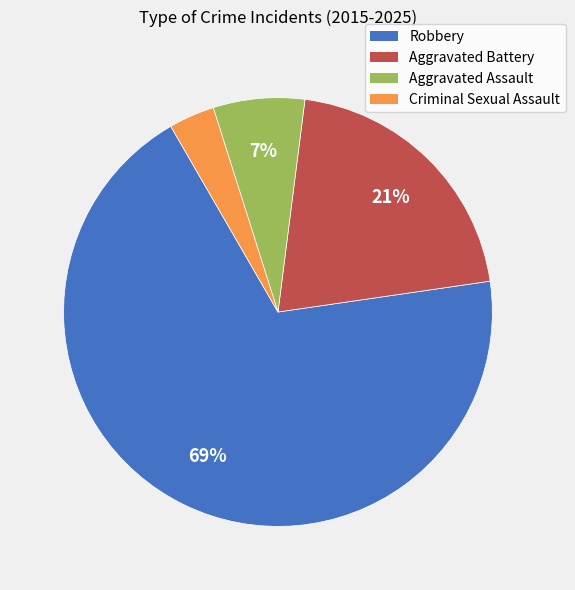

Does any single category account for the majority?

Yes